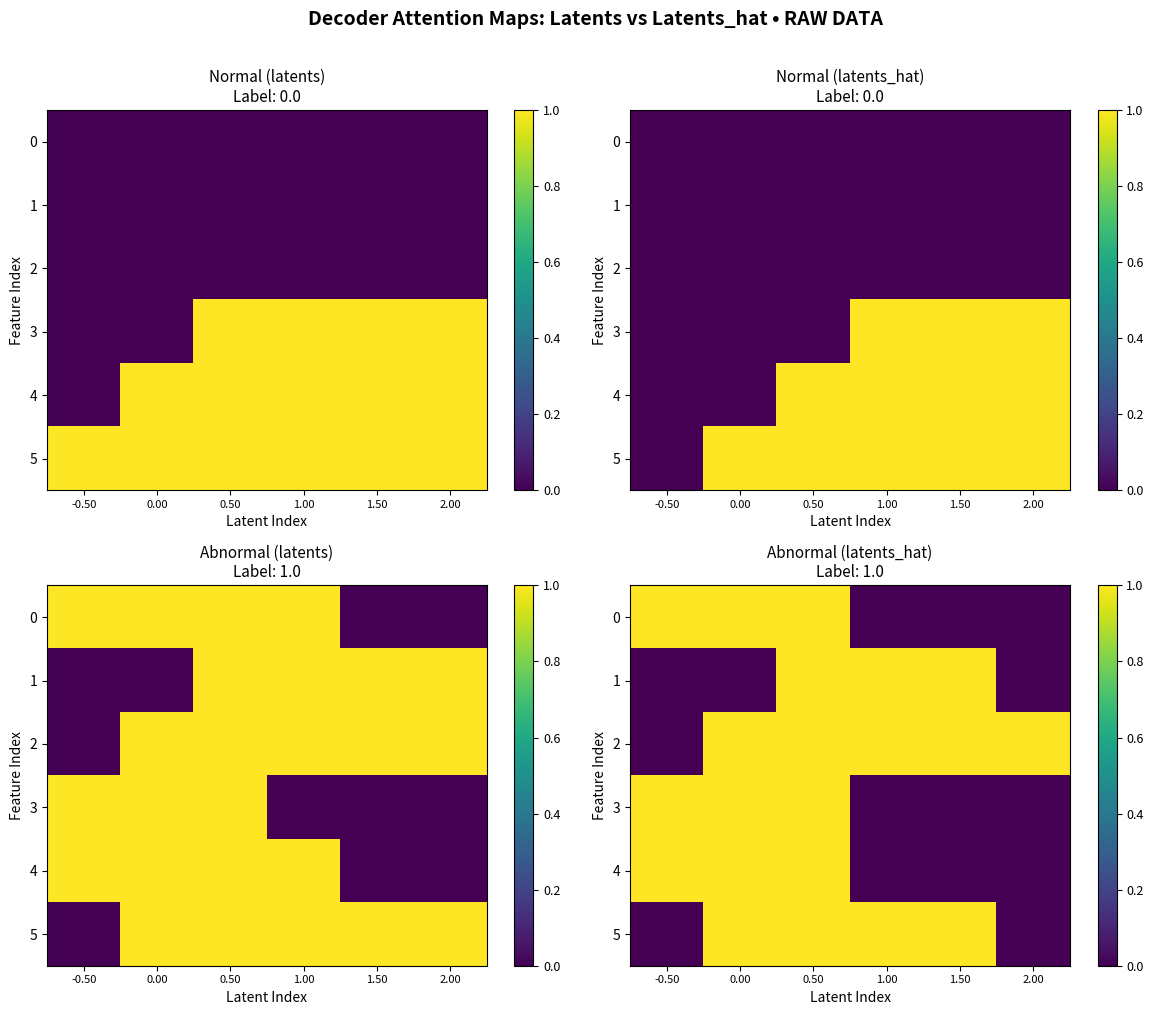

Count the number of categories in the chart.

6